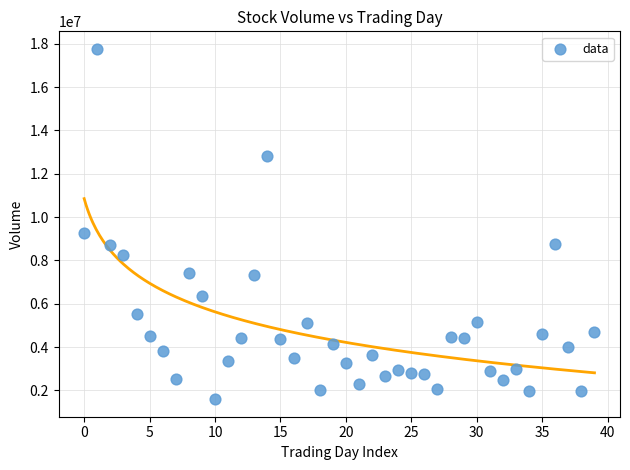

What is the range of Y values (max minus min)?

16179645